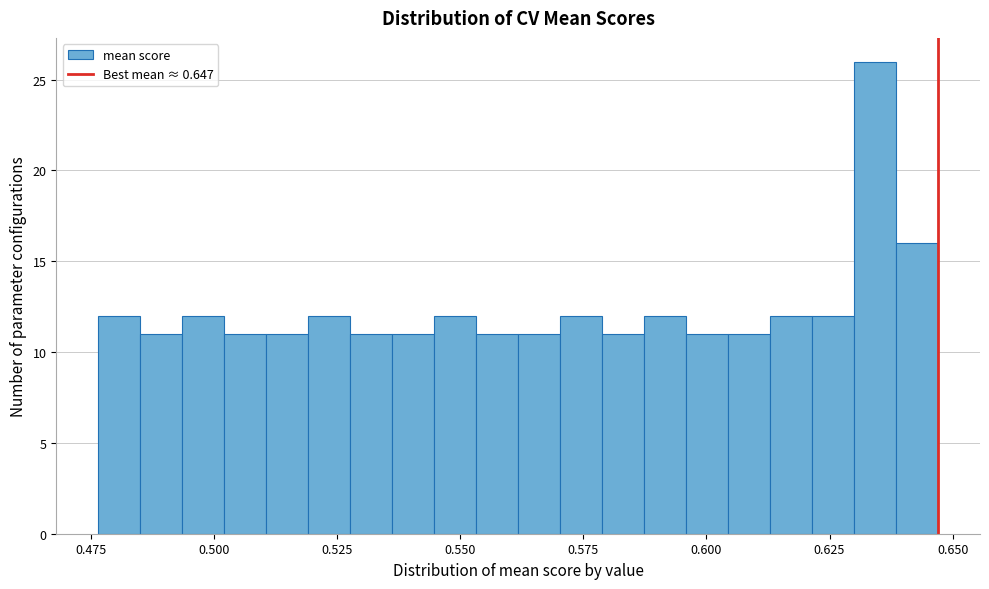

Read against the x-axis, roughly where is the centre of the tallest bar?

0.635